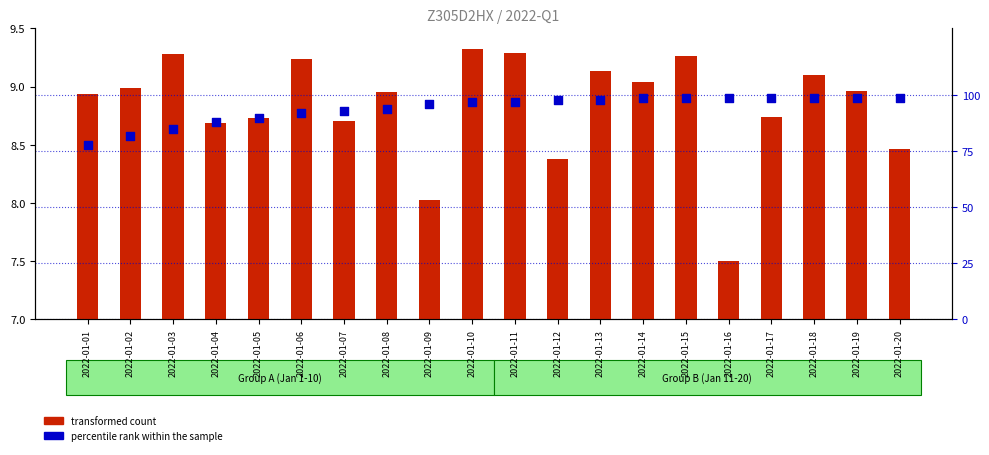

Approximately how many times larger is the value at 2022-01-04 compared to 2022-01-01?

1.1